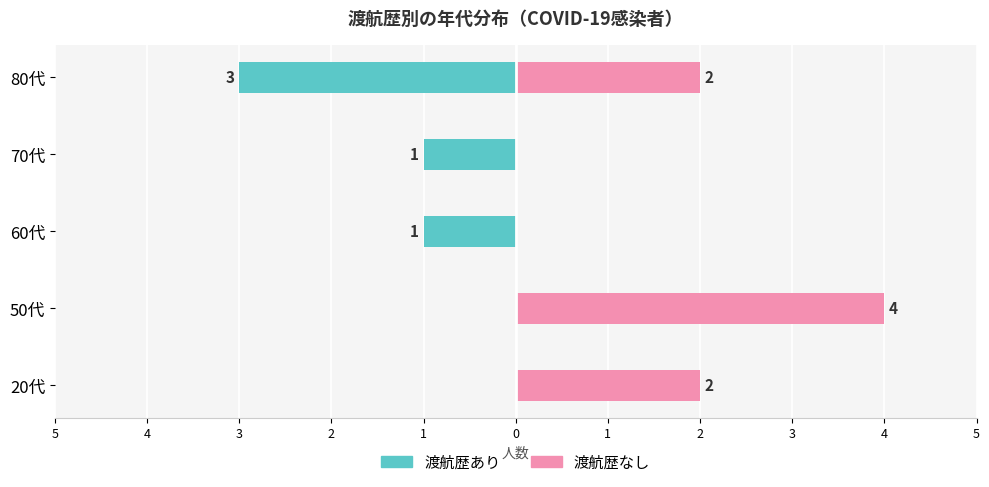

What are all the series names shown in the legend?

あり（渡航歴）, なし（渡航歴）